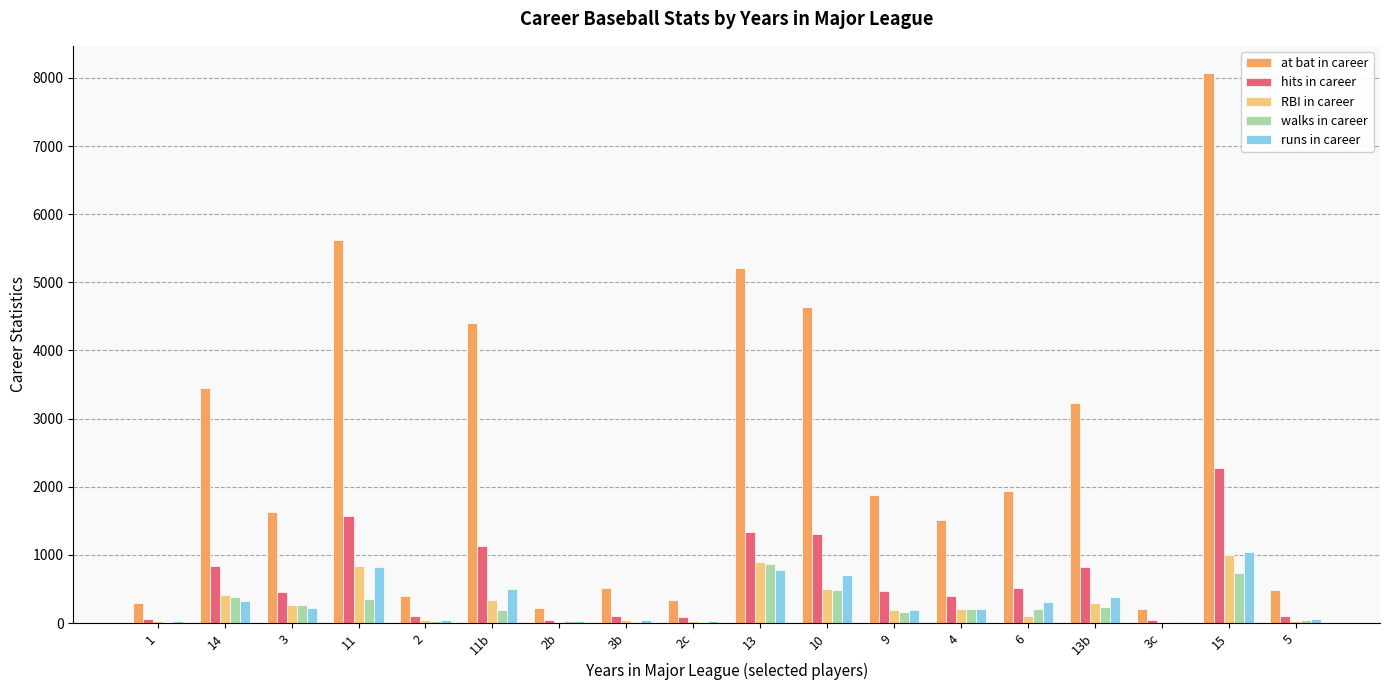

Which series has the largest total across all categories?

at bat in career